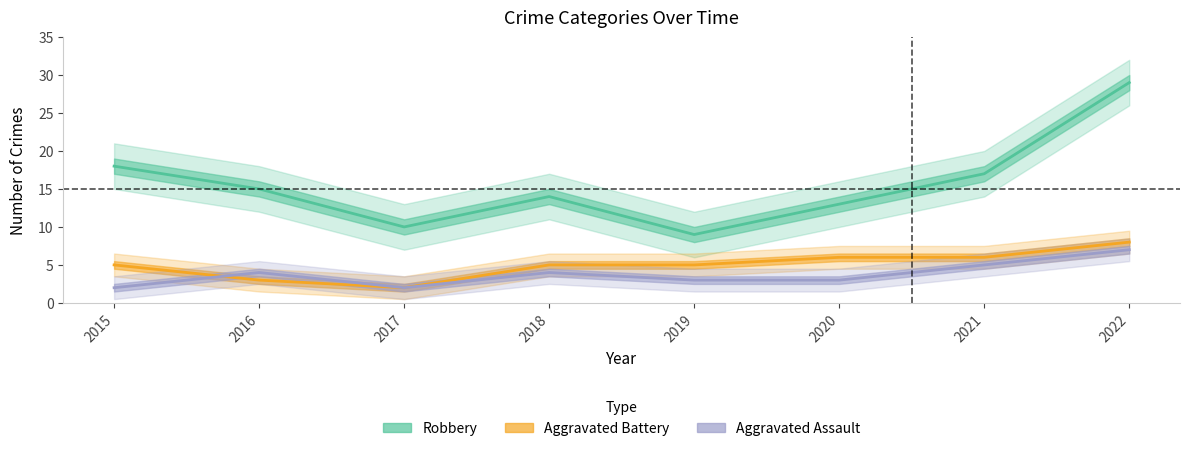

What is the average value of the Robbery series?

16